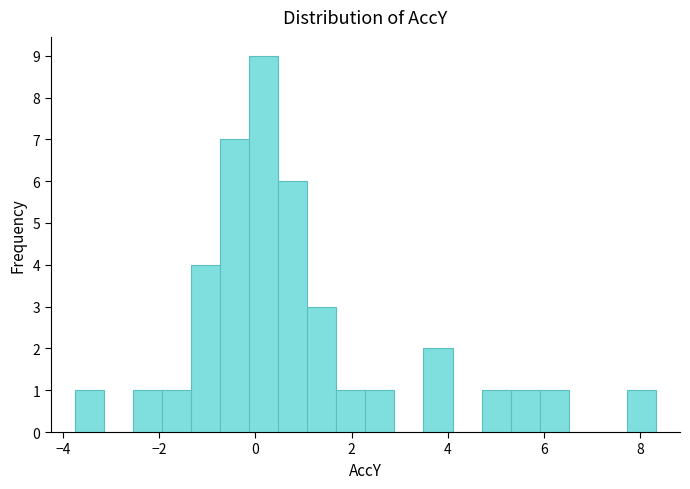

Read against the x-axis, roughly where is the centre of the tallest bar?

0.2